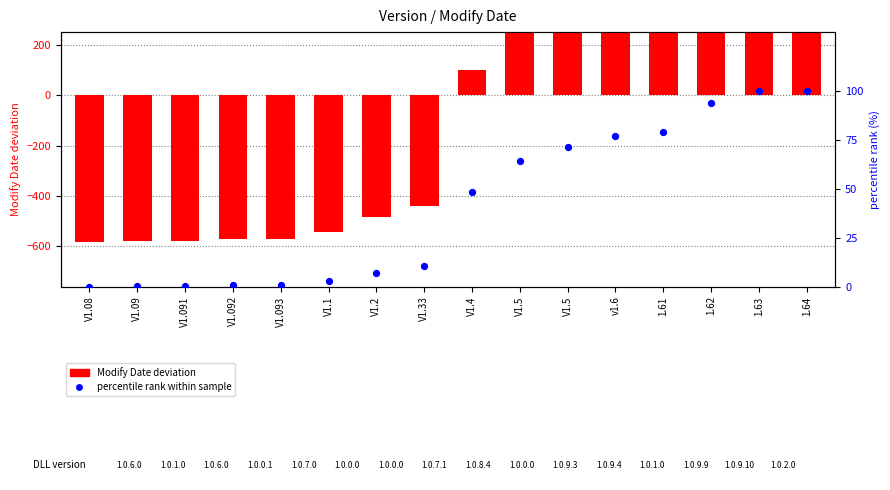

Which series has the largest total across all categories?

percentile rank within sample